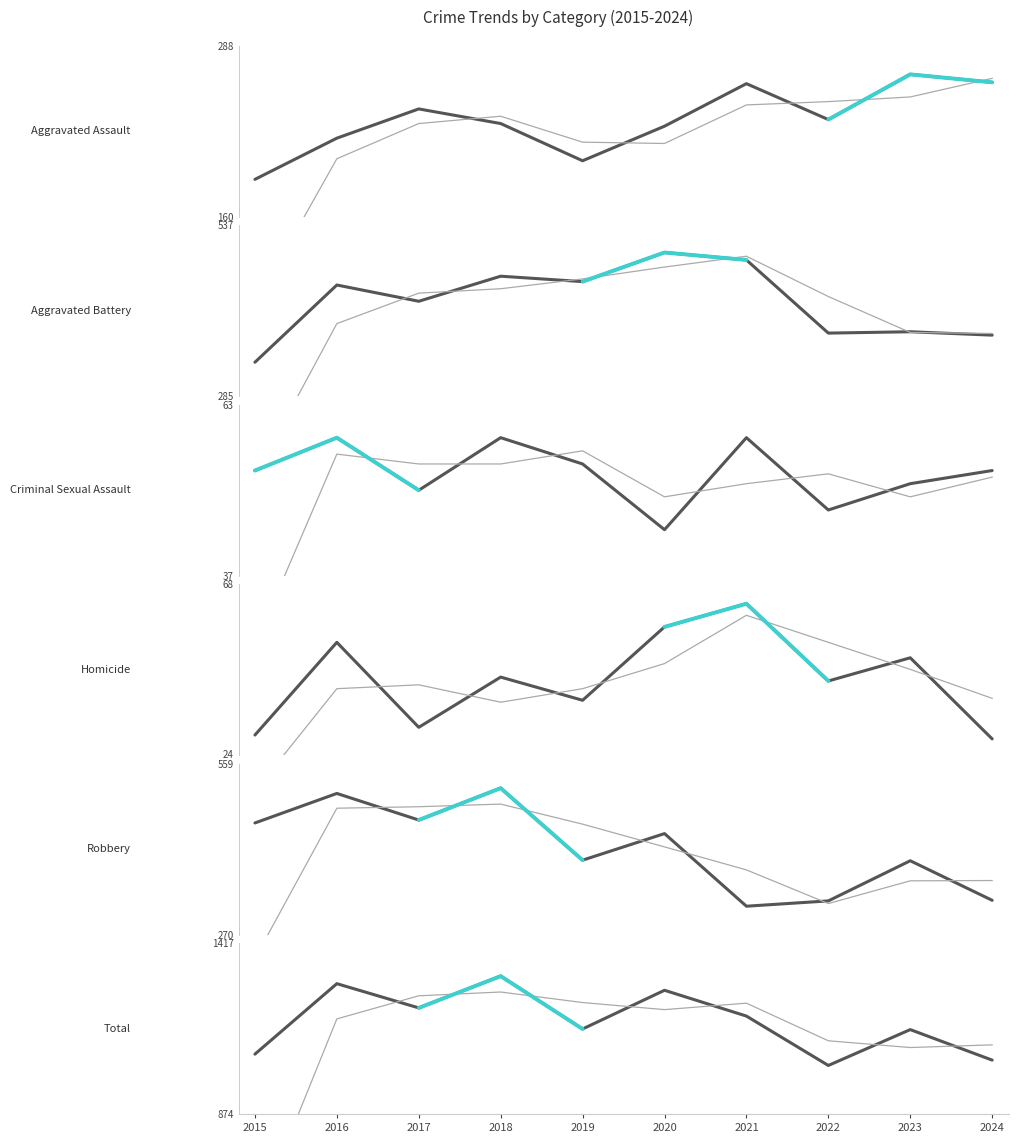

At which label does Criminal Sexual Assault reach its minimum?

2020